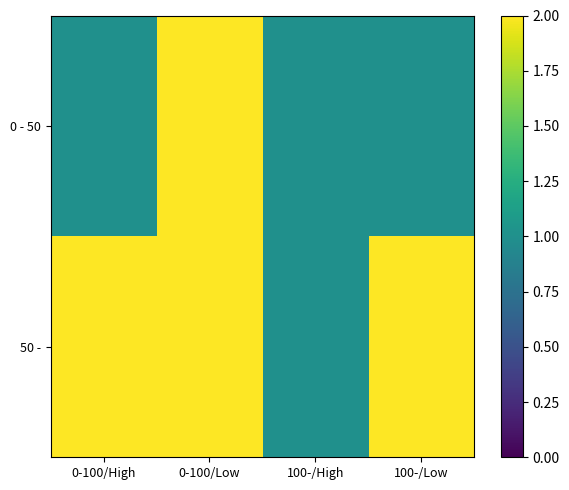

Which series has the largest range (max minus min)?

0 - 50